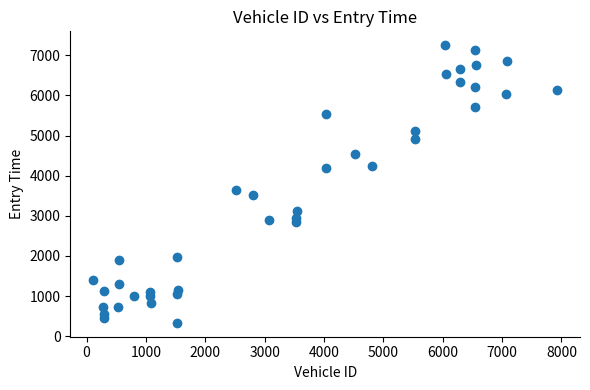

What is the range of Y values (max minus min)?

6921.8